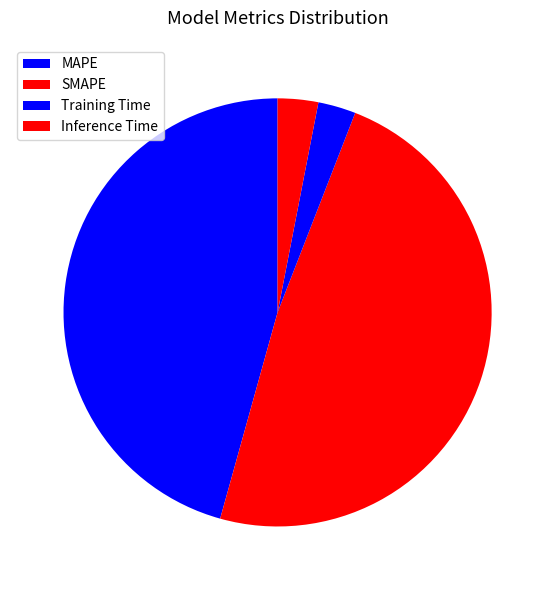

Count the number of slices in the pie.

4